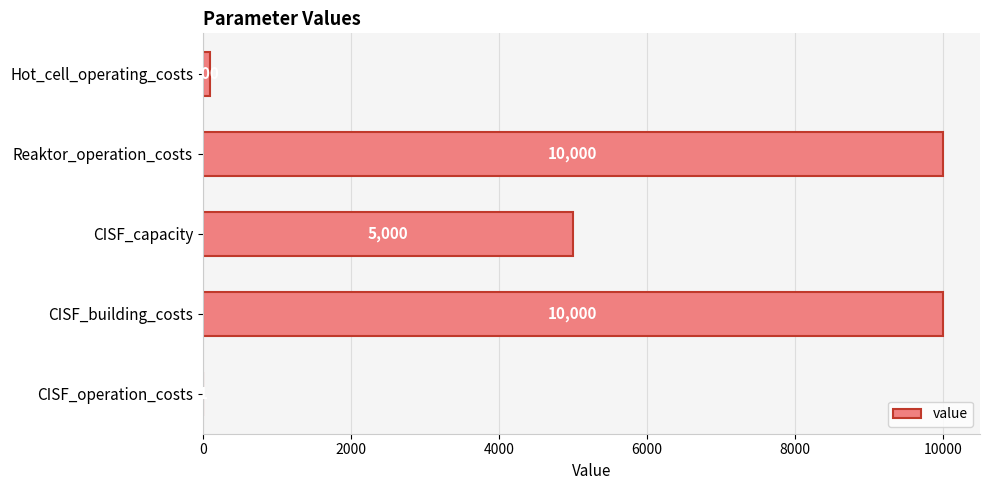

What is the sum of all values?

25101